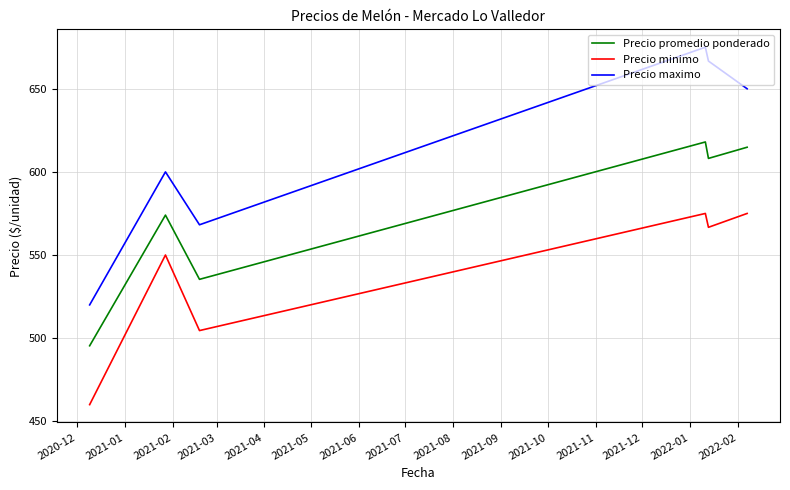

Rank the series by their maximum value, from lowest to highest.

Precio minimo, Precio promedio ponderado, Precio maximo